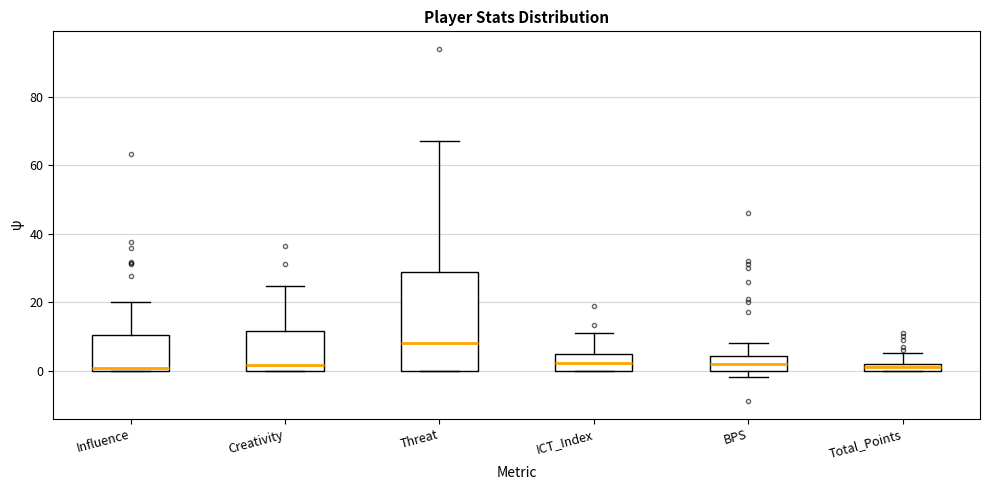

Where is the lower edge of the box for Influence on the y-axis? The values are not printed on the chart, so give them approximately, as read against the axis.

0